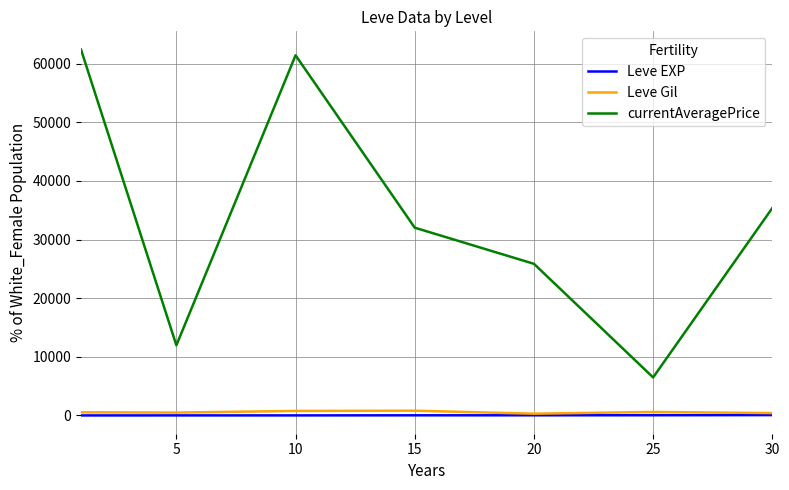

True or false: currentAveragePrice and Leve EXP intersect in this chart.

False